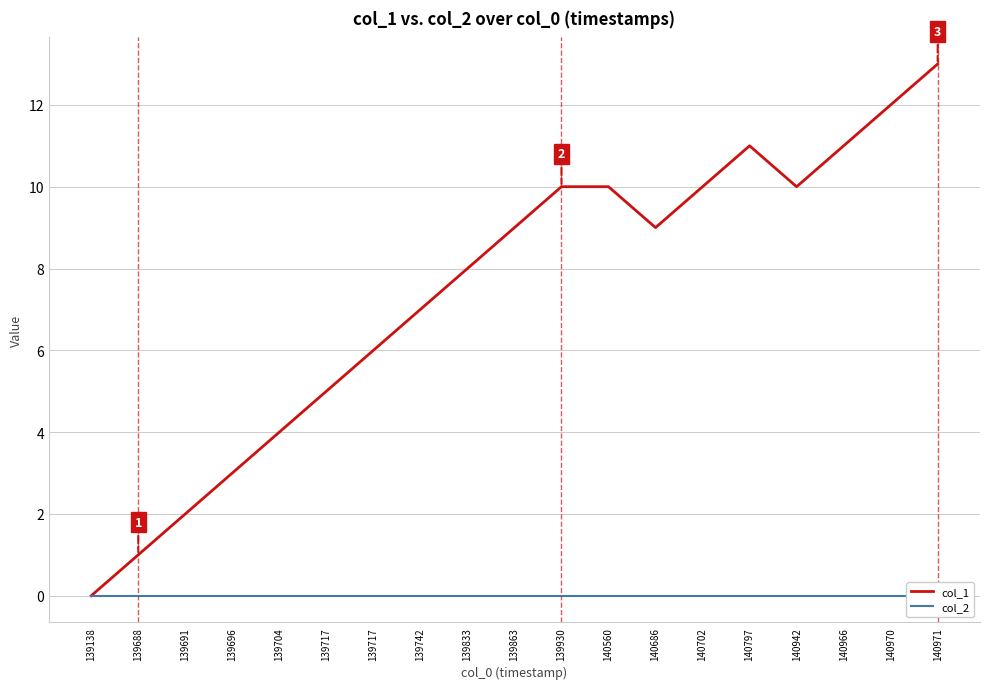

What is the difference between the maximum and minimum values in the col_1 series?

13